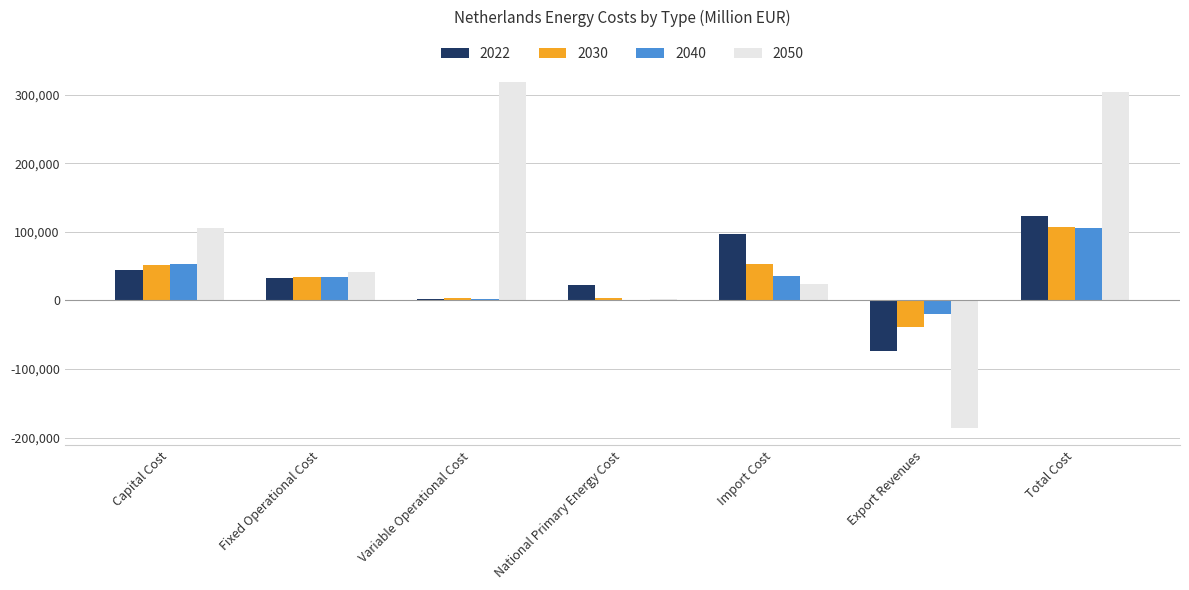

Which series has the largest total across all categories?

2050